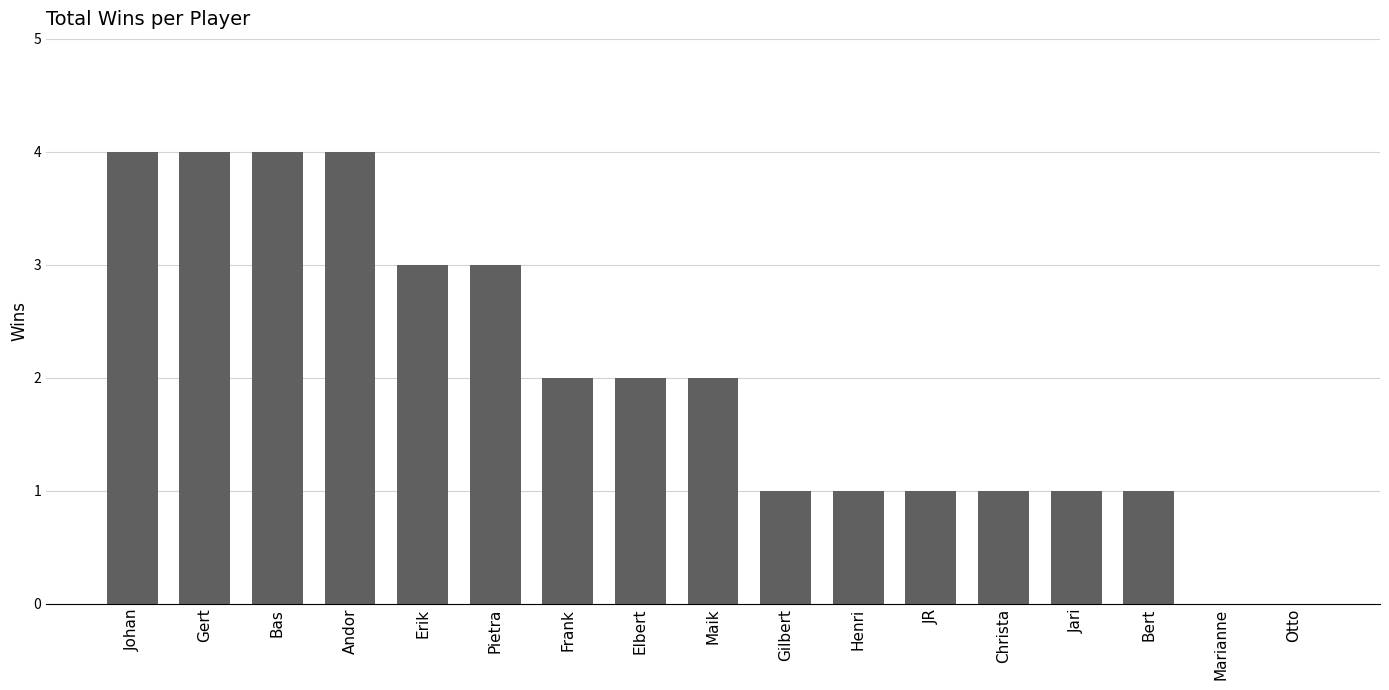

True or false: the data shows 0 at Otto.

True